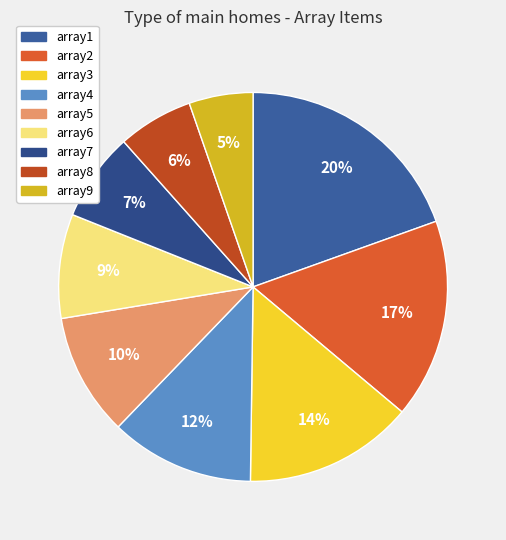

Which slice is the smallest?

array9